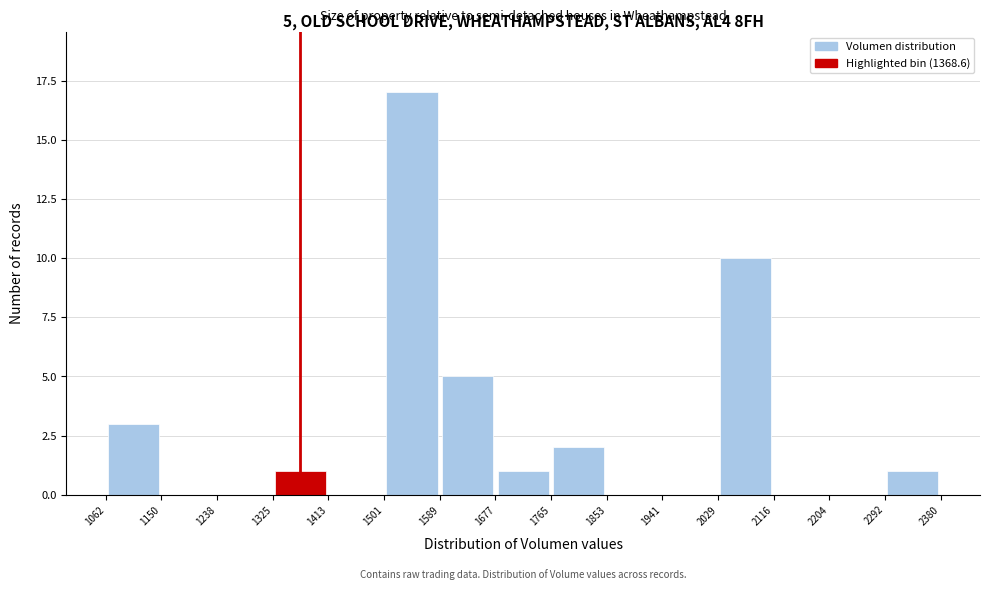

Over which range of the x-axis is the bar tallest?

1501 to 1589